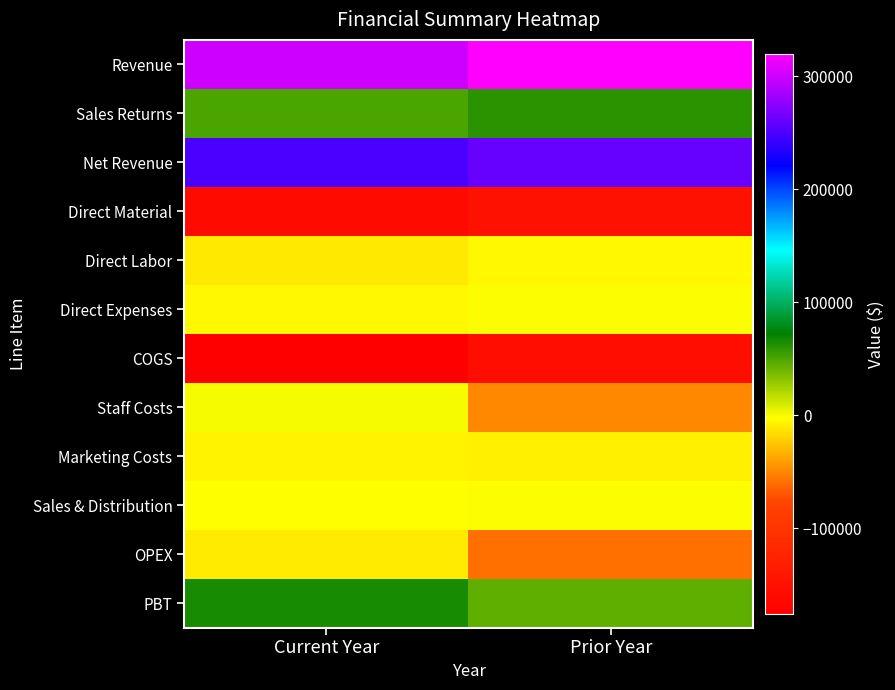

Reading right to left, transcribe all the data shown in this chart.

Revenue: Prior Year=320000	Current Year=300000
Sales Returns: Prior Year=60000	Current Year=50000
Net Revenue: Prior Year=260000	Current Year=250000
Direct Material: Prior Year=-150000	Current Year=-160000
Direct Labor: Prior Year=-5000	Current Year=-11000
Direct Expenses: Prior Year=-1000	Current Year=-5000
COGS: Prior Year=-156000	Current Year=-176000
Staff Costs: Prior Year=-50000	Current Year=-100
Marketing Costs: Prior Year=-8000	Current Year=-7000
Sales & Distribution: Prior Year=-1500	Current Year=-2400
OPEX: Prior Year=-59500	Current Year=-9500
PBT: Prior Year=44500	Current Year=64500